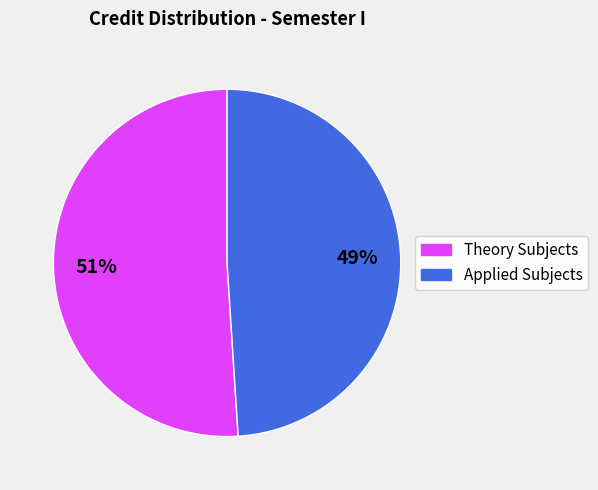

Is there any slice that represents more than half of the pie?

Yes